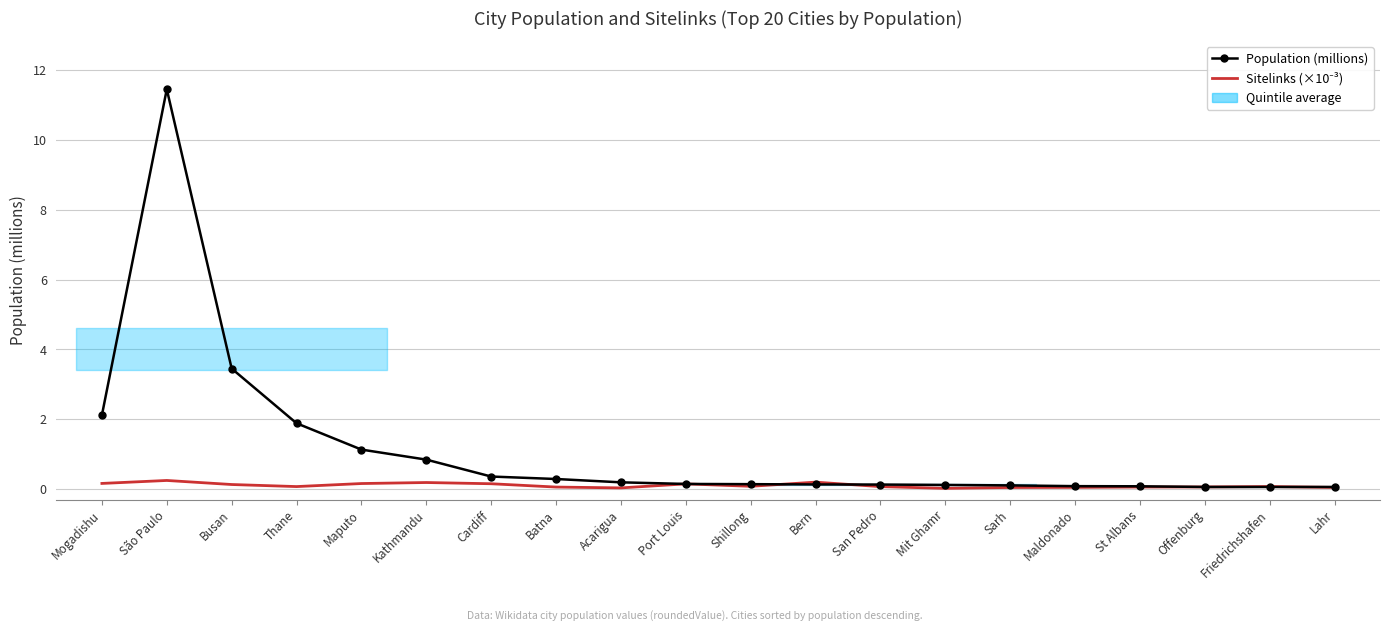

Between Thane and Mit Ghamr, which is larger?

Thane